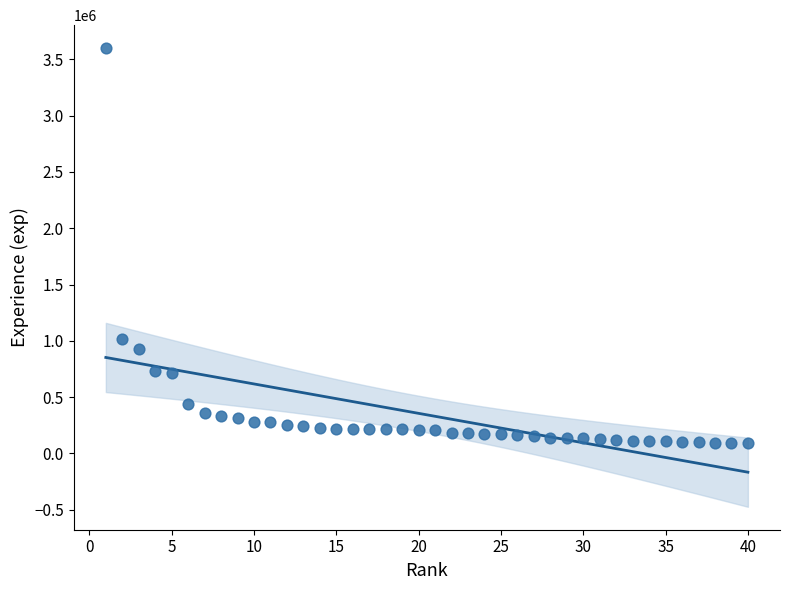

What Y value in the scatter plot is closest to 1847149?

1019976